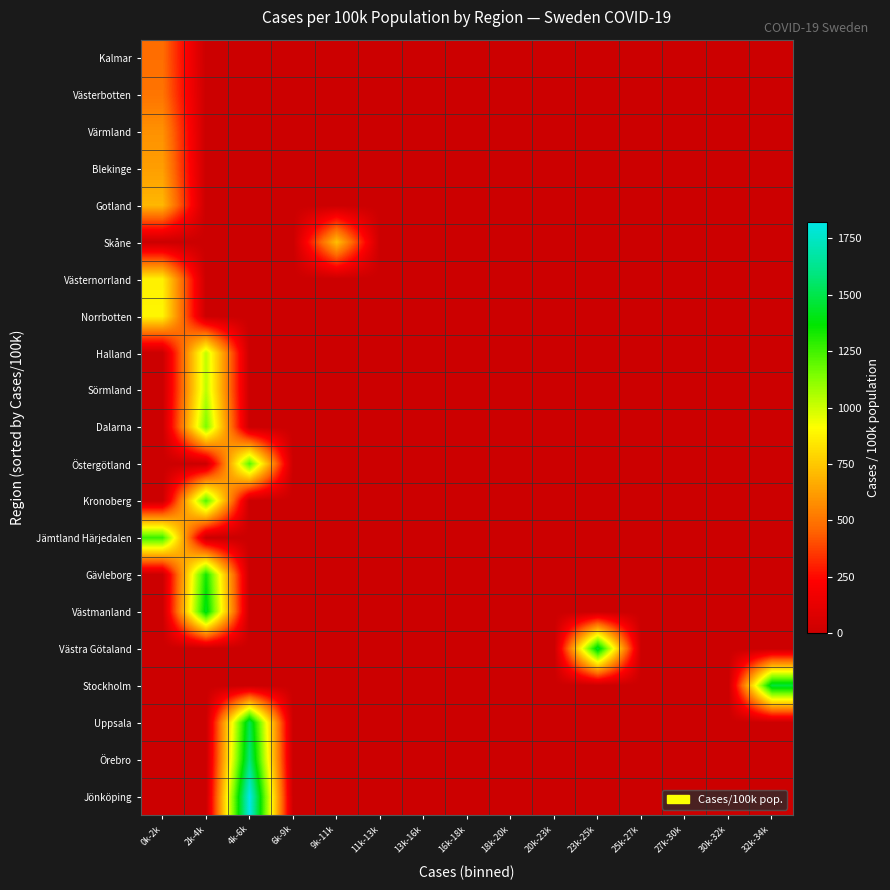

Reading left to right, what are all the values shown in this chart?

Kalmar: 0k-2k=483.6	2k-4k=0.0	4k-6k=0.0	6k-9k=0.0	9k-11k=0.0	11k-13k=0.0	13k-16k=0.0	16k-18k=0.0	18k-20k=0.0	20k-23k=0.0	23k-25k=0.0	25k-27k=0.0	27k-30k=0.0	30k-32k=0.0	32k-34k=0.0
Västerbotten: 0k-2k=501.2	2k-4k=0.0	4k-6k=0.0	6k-9k=0.0	9k-11k=0.0	11k-13k=0.0	13k-16k=0.0	16k-18k=0.0	18k-20k=0.0	20k-23k=0.0	23k-25k=0.0	25k-27k=0.0	27k-30k=0.0	30k-32k=0.0	32k-34k=0.0
Värmland: 0k-2k=587.4	2k-4k=0.0	4k-6k=0.0	6k-9k=0.0	9k-11k=0.0	11k-13k=0.0	13k-16k=0.0	16k-18k=0.0	18k-20k=0.0	20k-23k=0.0	23k-25k=0.0	25k-27k=0.0	27k-30k=0.0	30k-32k=0.0	32k-34k=0.0
Blekinge: 0k-2k=625.9	2k-4k=0.0	4k-6k=0.0	6k-9k=0.0	9k-11k=0.0	11k-13k=0.0	13k-16k=0.0	16k-18k=0.0	18k-20k=0.0	20k-23k=0.0	23k-25k=0.0	25k-27k=0.0	27k-30k=0.0	30k-32k=0.0	32k-34k=0.0
Gotland: 0k-2k=700.3	2k-4k=0.0	4k-6k=0.0	6k-9k=0.0	9k-11k=0.0	11k-13k=0.0	13k-16k=0.0	16k-18k=0.0	18k-20k=0.0	20k-23k=0.0	23k-25k=0.0	25k-27k=0.0	27k-30k=0.0	30k-32k=0.0	32k-34k=0.0
Skåne: 0k-2k=0.0	2k-4k=0.0	4k-6k=0.0	6k-9k=0.0	9k-11k=724.4	11k-13k=0.0	13k-16k=0.0	16k-18k=0.0	18k-20k=0.0	20k-23k=0.0	23k-25k=0.0	25k-27k=0.0	27k-30k=0.0	30k-32k=0.0	32k-34k=0.0
Västernorrland: 0k-2k=871.8	2k-4k=0.0	4k-6k=0.0	6k-9k=0.0	9k-11k=0.0	11k-13k=0.0	13k-16k=0.0	16k-18k=0.0	18k-20k=0.0	20k-23k=0.0	23k-25k=0.0	25k-27k=0.0	27k-30k=0.0	30k-32k=0.0	32k-34k=0.0
Norrbotten: 0k-2k=889.3	2k-4k=0.0	4k-6k=0.0	6k-9k=0.0	9k-11k=0.0	11k-13k=0.0	13k-16k=0.0	16k-18k=0.0	18k-20k=0.0	20k-23k=0.0	23k-25k=0.0	25k-27k=0.0	27k-30k=0.0	30k-32k=0.0	32k-34k=0.0
Halland: 0k-2k=0.0	2k-4k=1028.9	4k-6k=0.0	6k-9k=0.0	9k-11k=0.0	11k-13k=0.0	13k-16k=0.0	16k-18k=0.0	18k-20k=0.0	20k-23k=0.0	23k-25k=0.0	25k-27k=0.0	27k-30k=0.0	30k-32k=0.0	32k-34k=0.0
Sörmland: 0k-2k=0.0	2k-4k=1032.1	4k-6k=0.0	6k-9k=0.0	9k-11k=0.0	11k-13k=0.0	13k-16k=0.0	16k-18k=0.0	18k-20k=0.0	20k-23k=0.0	23k-25k=0.0	25k-27k=0.0	27k-30k=0.0	30k-32k=0.0	32k-34k=0.0
Dalarna: 0k-2k=0.0	2k-4k=1148.1	4k-6k=0.0	6k-9k=0.0	9k-11k=0.0	11k-13k=0.0	13k-16k=0.0	16k-18k=0.0	18k-20k=0.0	20k-23k=0.0	23k-25k=0.0	25k-27k=0.0	27k-30k=0.0	30k-32k=0.0	32k-34k=0.0
Östergötland: 0k-2k=0.0	2k-4k=0.0	4k-6k=1210.8	6k-9k=0.0	9k-11k=0.0	11k-13k=0.0	13k-16k=0.0	16k-18k=0.0	18k-20k=0.0	20k-23k=0.0	23k-25k=0.0	25k-27k=0.0	27k-30k=0.0	30k-32k=0.0	32k-34k=0.0
Kronoberg: 0k-2k=0.0	2k-4k=1223.0	4k-6k=0.0	6k-9k=0.0	9k-11k=0.0	11k-13k=0.0	13k-16k=0.0	16k-18k=0.0	18k-20k=0.0	20k-23k=0.0	23k-25k=0.0	25k-27k=0.0	27k-30k=0.0	30k-32k=0.0	32k-34k=0.0
Jämtland Härjedalen: 0k-2k=1261.4	2k-4k=0.0	4k-6k=0.0	6k-9k=0.0	9k-11k=0.0	11k-13k=0.0	13k-16k=0.0	16k-18k=0.0	18k-20k=0.0	20k-23k=0.0	23k-25k=0.0	25k-27k=0.0	27k-30k=0.0	30k-32k=0.0	32k-34k=0.0
Gävleborg: 0k-2k=0.0	2k-4k=1333.1	4k-6k=0.0	6k-9k=0.0	9k-11k=0.0	11k-13k=0.0	13k-16k=0.0	16k-18k=0.0	18k-20k=0.0	20k-23k=0.0	23k-25k=0.0	25k-27k=0.0	27k-30k=0.0	30k-32k=0.0	32k-34k=0.0
Västmanland: 0k-2k=0.0	2k-4k=1416.4	4k-6k=0.0	6k-9k=0.0	9k-11k=0.0	11k-13k=0.0	13k-16k=0.0	16k-18k=0.0	18k-20k=0.0	20k-23k=0.0	23k-25k=0.0	25k-27k=0.0	27k-30k=0.0	30k-32k=0.0	32k-34k=0.0
Västra Götaland: 0k-2k=0.0	2k-4k=0.0	4k-6k=0.0	6k-9k=0.0	9k-11k=0.0	11k-13k=0.0	13k-16k=0.0	16k-18k=0.0	18k-20k=0.0	20k-23k=0.0	23k-25k=1442.5	25k-27k=0.0	27k-30k=0.0	30k-32k=0.0	32k-34k=0.0
Stockholm: 0k-2k=0.0	2k-4k=0.0	4k-6k=0.0	6k-9k=0.0	9k-11k=0.0	11k-13k=0.0	13k-16k=0.0	16k-18k=0.0	18k-20k=0.0	20k-23k=0.0	23k-25k=0.0	25k-27k=0.0	27k-30k=0.0	30k-32k=0.0	32k-34k=1469.7
Uppsala: 0k-2k=0.0	2k-4k=0.0	4k-6k=1508.7	6k-9k=0.0	9k-11k=0.0	11k-13k=0.0	13k-16k=0.0	16k-18k=0.0	18k-20k=0.0	20k-23k=0.0	23k-25k=0.0	25k-27k=0.0	27k-30k=0.0	30k-32k=0.0	32k-34k=0.0
Örebro: 0k-2k=0.0	2k-4k=0.0	4k-6k=1584.0	6k-9k=0.0	9k-11k=0.0	11k-13k=0.0	13k-16k=0.0	16k-18k=0.0	18k-20k=0.0	20k-23k=0.0	23k-25k=0.0	25k-27k=0.0	27k-30k=0.0	30k-32k=0.0	32k-34k=0.0
Jönköping: 0k-2k=0.0	2k-4k=0.0	4k-6k=1825.1	6k-9k=0.0	9k-11k=0.0	11k-13k=0.0	13k-16k=0.0	16k-18k=0.0	18k-20k=0.0	20k-23k=0.0	23k-25k=0.0	25k-27k=0.0	27k-30k=0.0	30k-32k=0.0	32k-34k=0.0